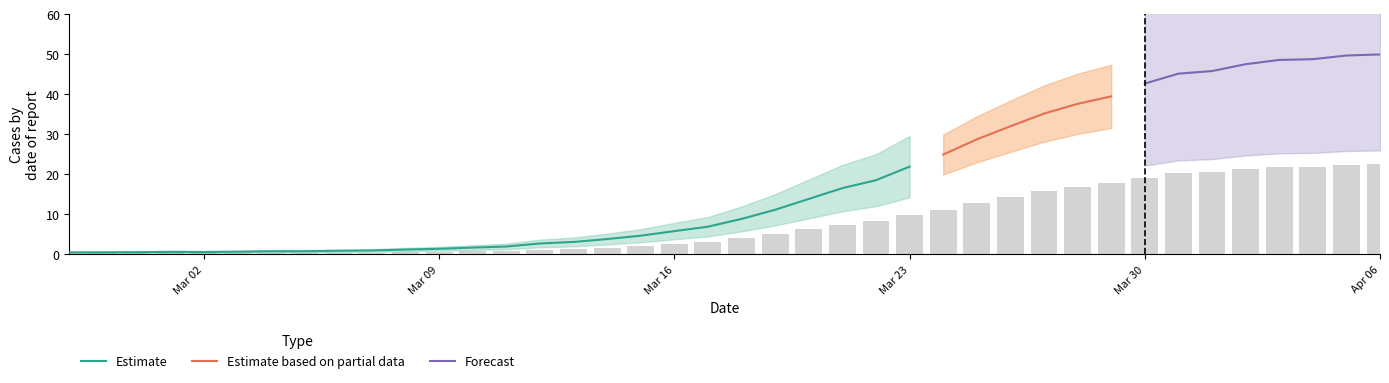

What is the value of the 25th bar from the left?

8.4